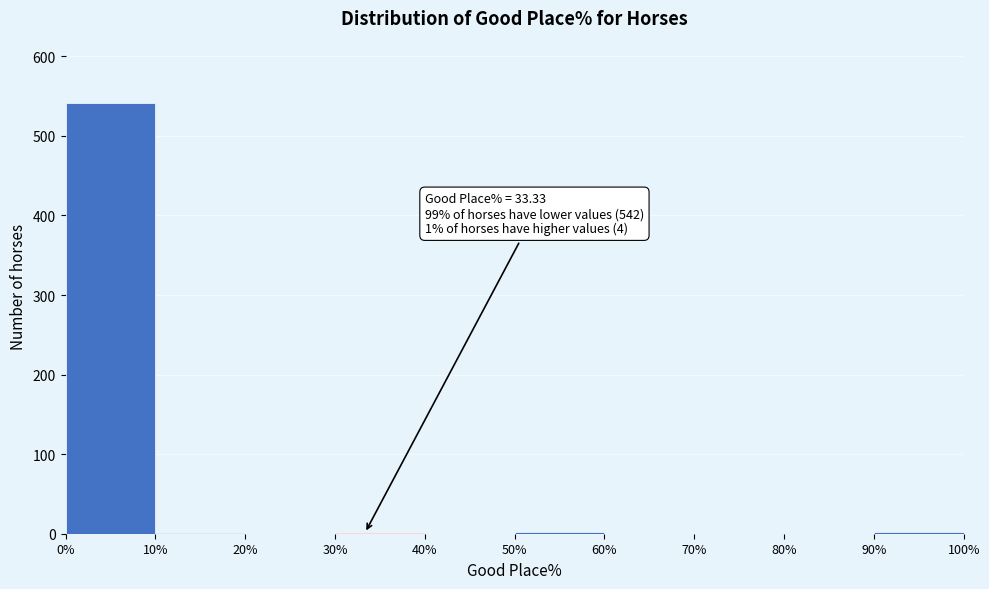

Over which range of the x-axis is the bar tallest?

0% to 10%